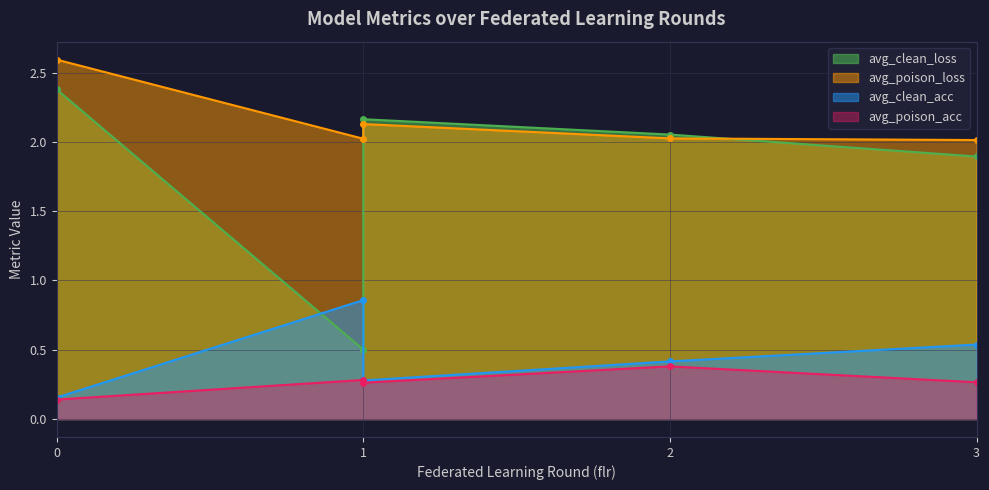

What is the difference between the avg_clean_acc values at 2 and 3?

0.1